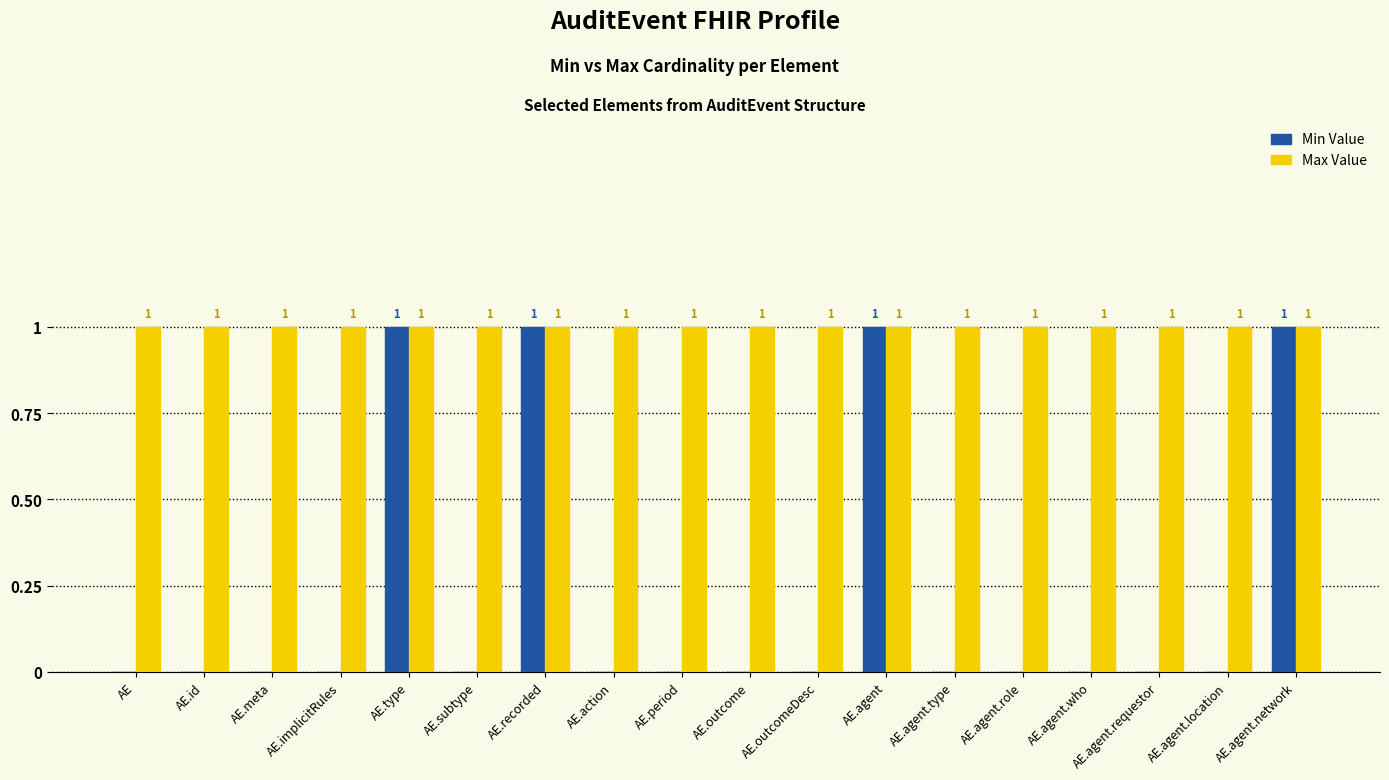

Which series has the largest total across all categories?

Max Value